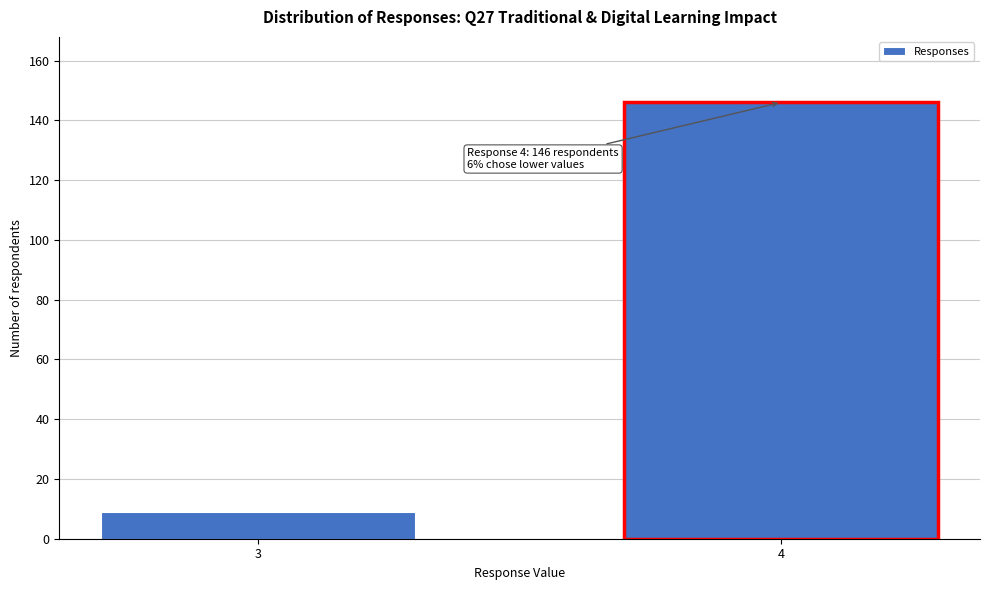

Reading left to right, extract all data points from this chart.

3=9	4=146